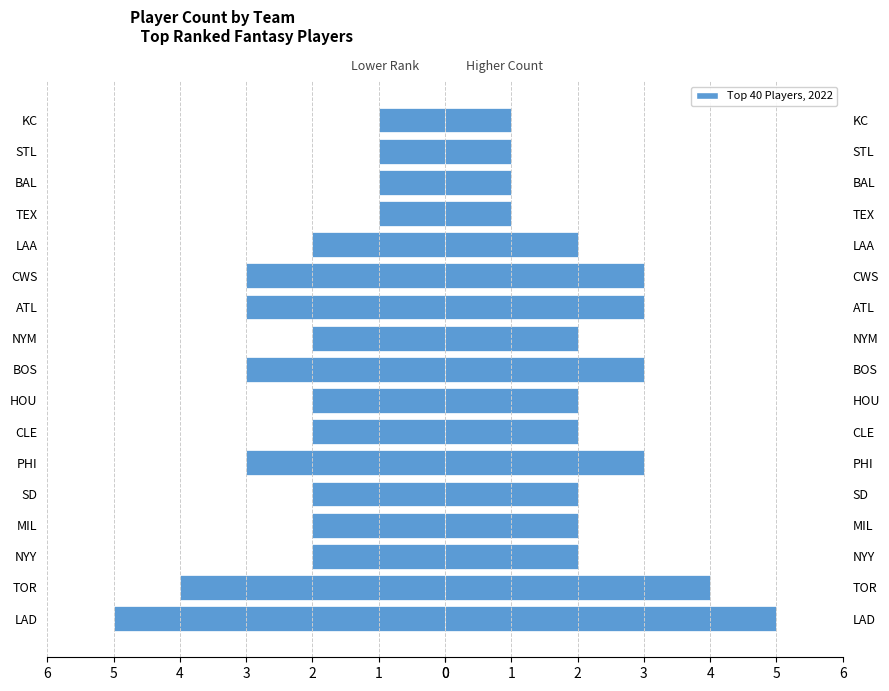

Are the bars horizontal?

Yes